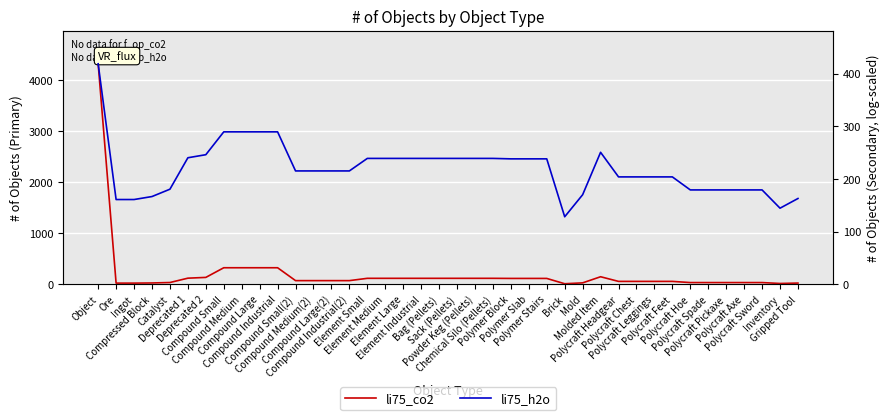

Between which two adjacent categories do li75_h2o and li75_co2 first intersect?

Object and Ore